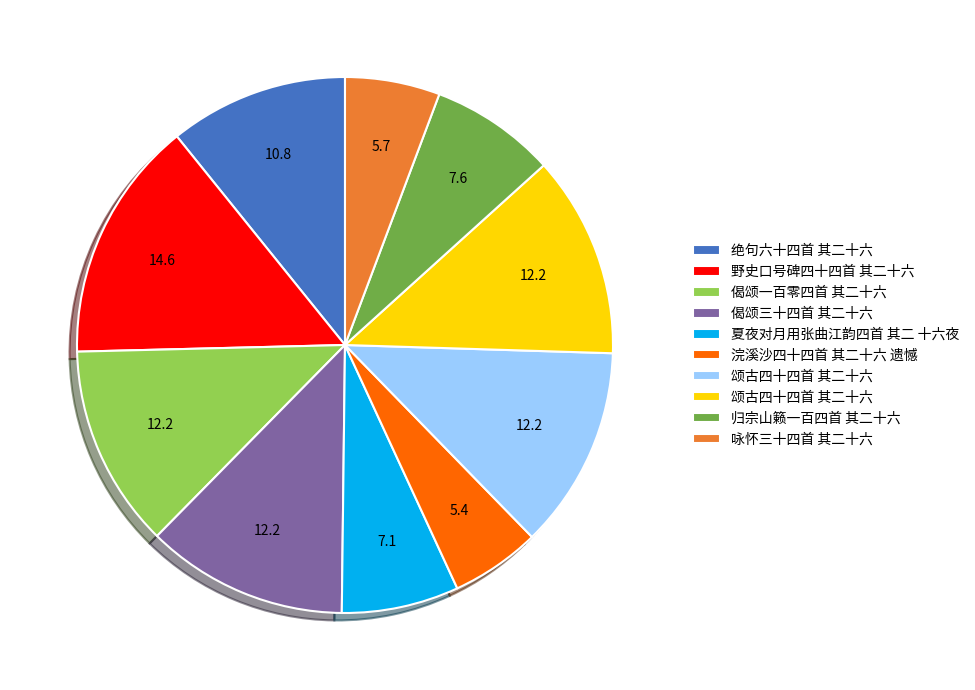

Is there a majority slice in this chart?

No